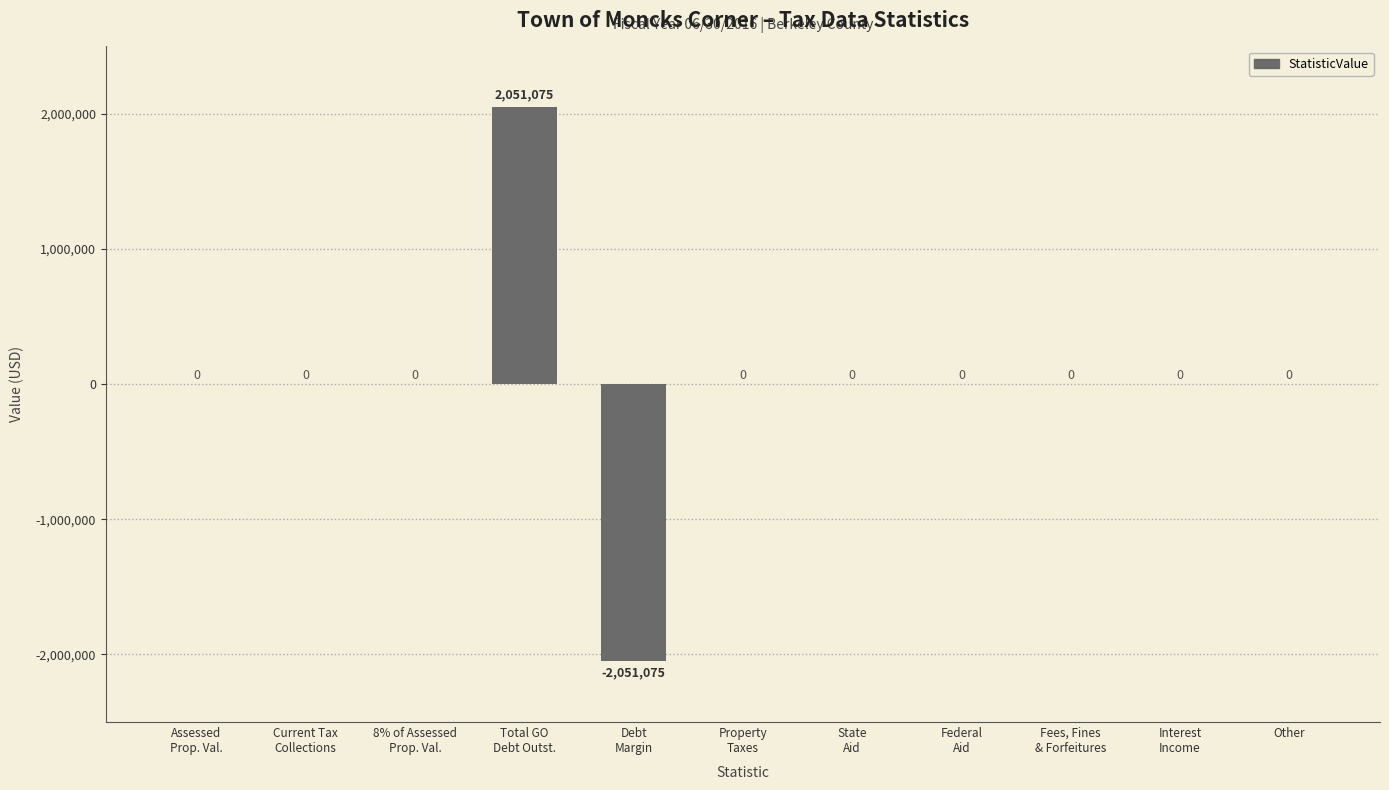

The value at Assessed
Prop. Val. is 0. True or false?

True